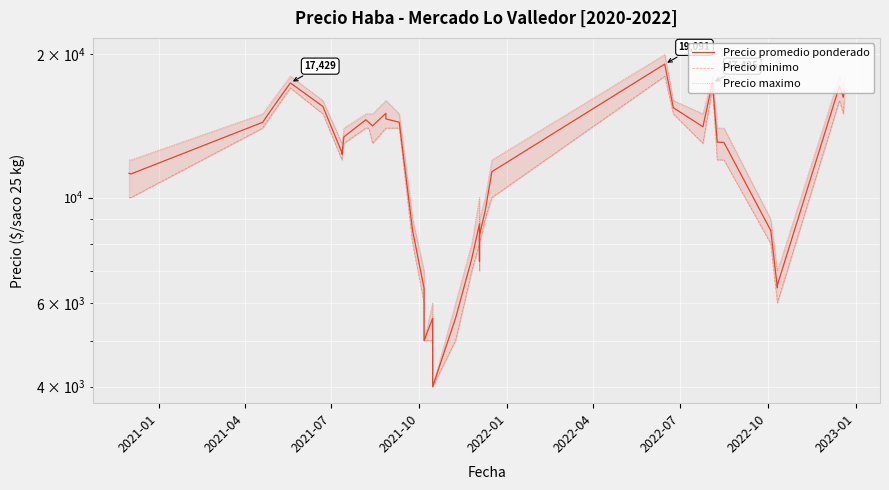

What are all the series names shown in the legend?

Precio promedio ponderado, Precio minimo, Precio maximo